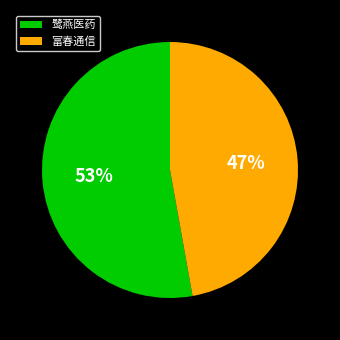

To the nearest percent, what portion does 富春通信 represent?

47%